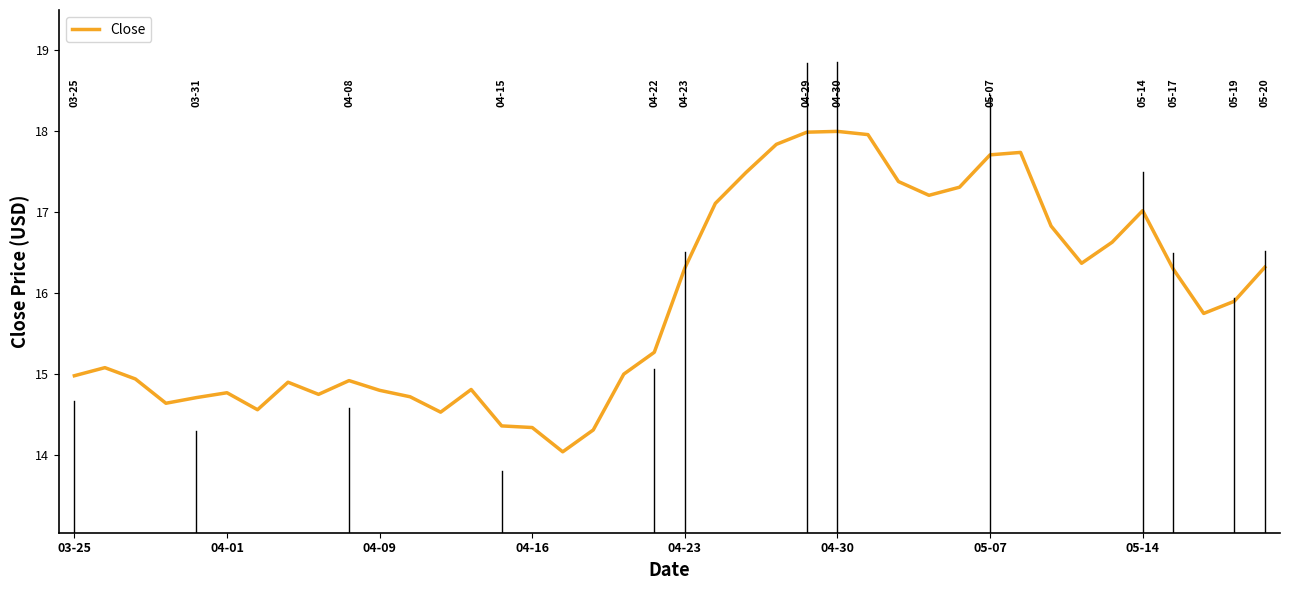

How many lines are shown in the chart?

1